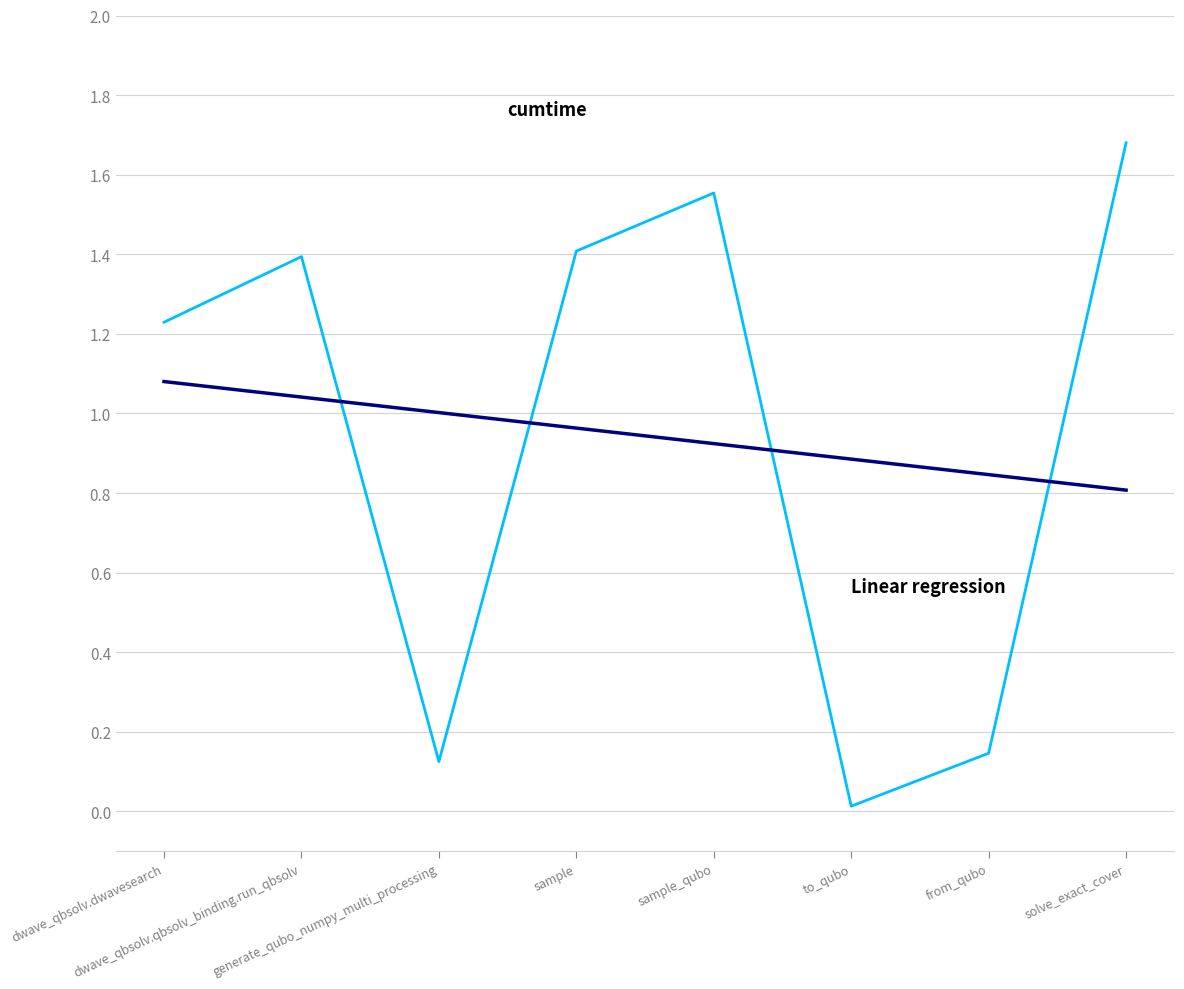

What is the maximum value shown in the chart?

1.7